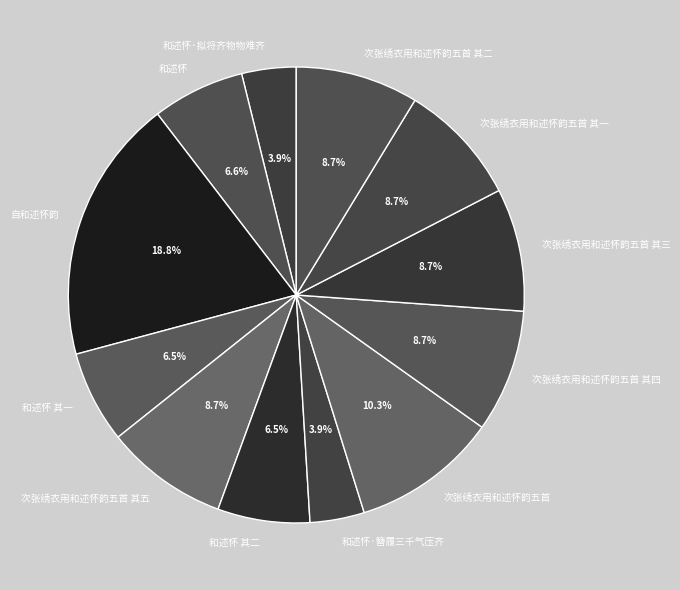

True or false: 次张绣衣用和述怀韵五首 accounts for 23% of the total.

False